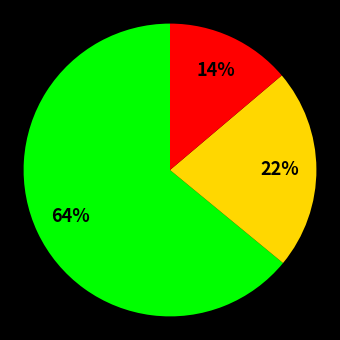

To the nearest percent, what is the difference between the largest and smallest slice percentages?

50%